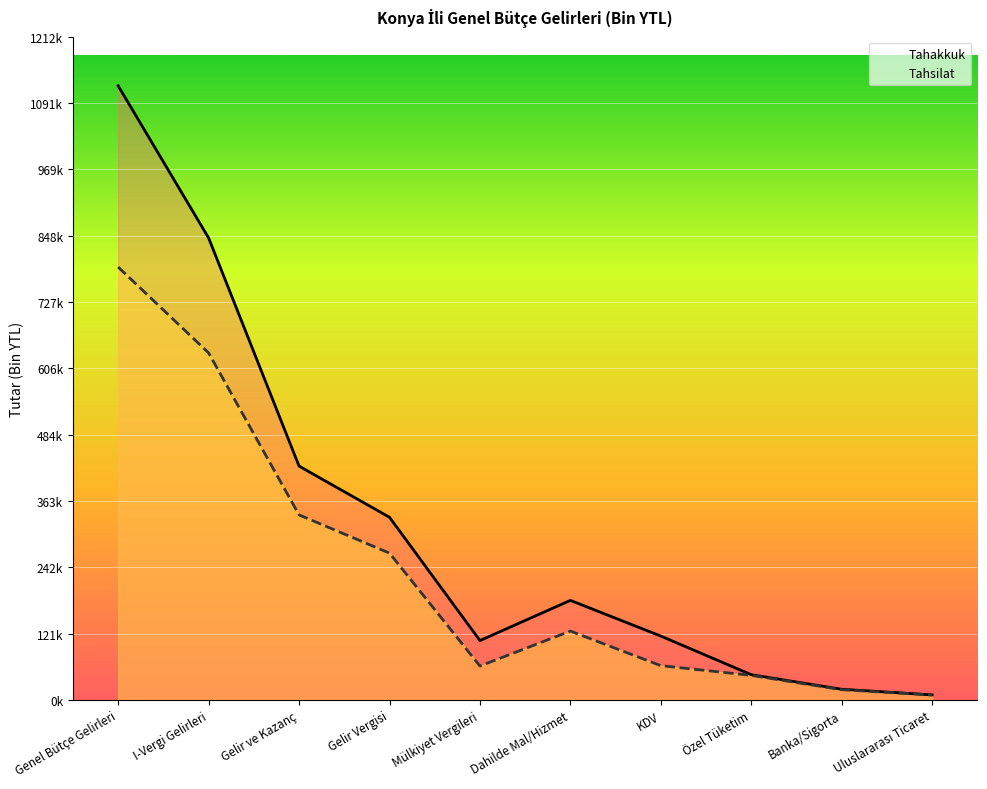

What position from the right is Gelir ve Kazanç?

8